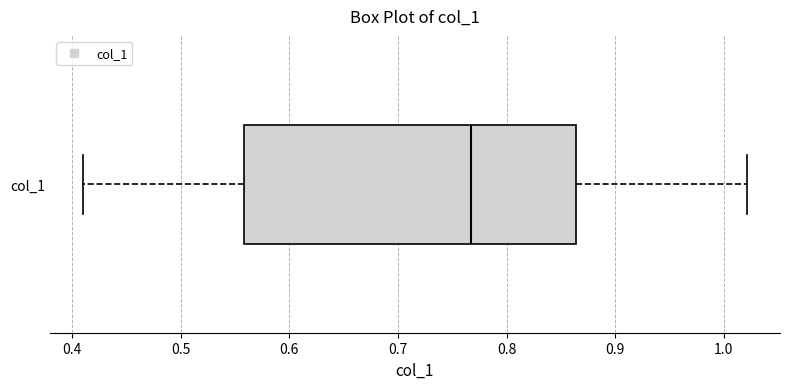

Where does the left whisker of the box for col_1 end on the x-axis? The values are not printed on the chart, so give them approximately, as read against the axis.

0.41